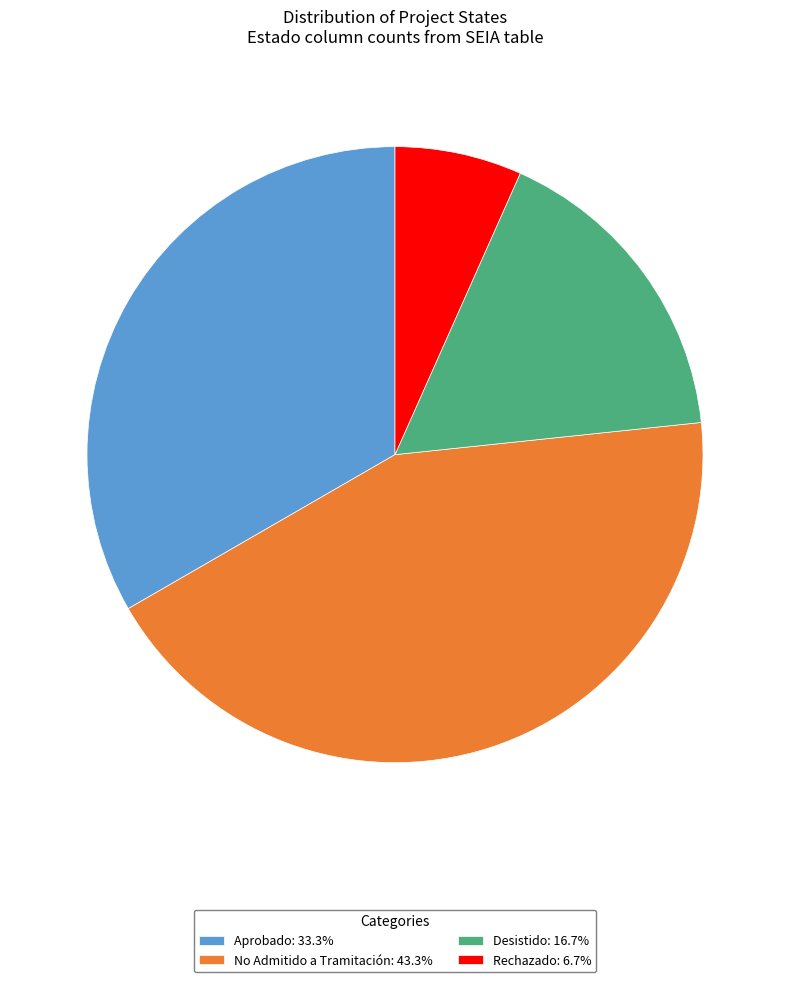

Combined, do Rechazado and Aprobado account for over 50%?

No